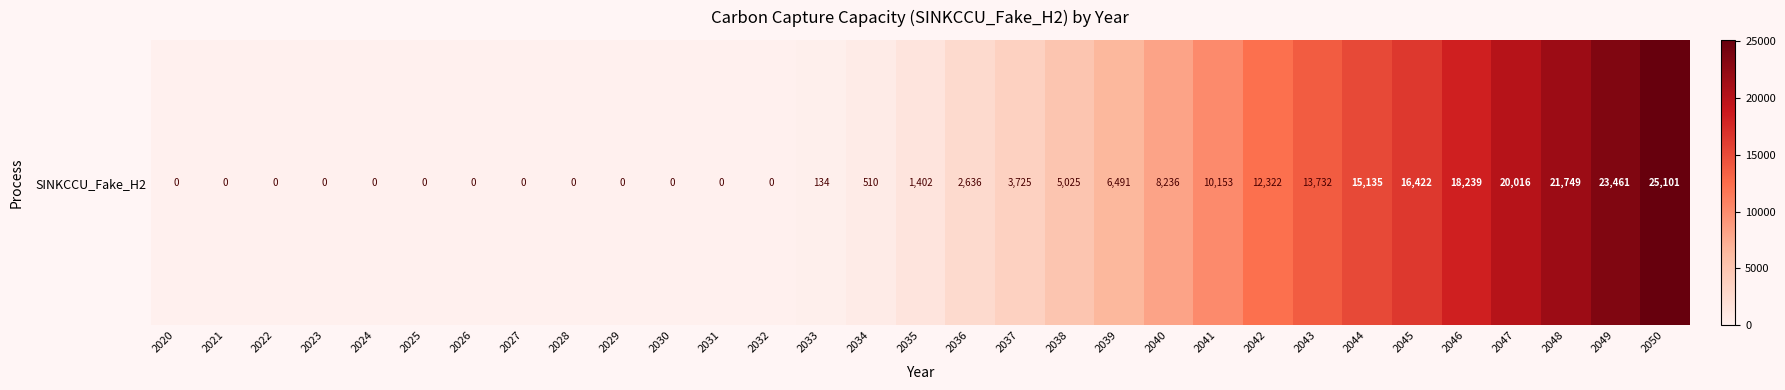

The chart shows a value of 21749.3 at 2048. True or false?

True